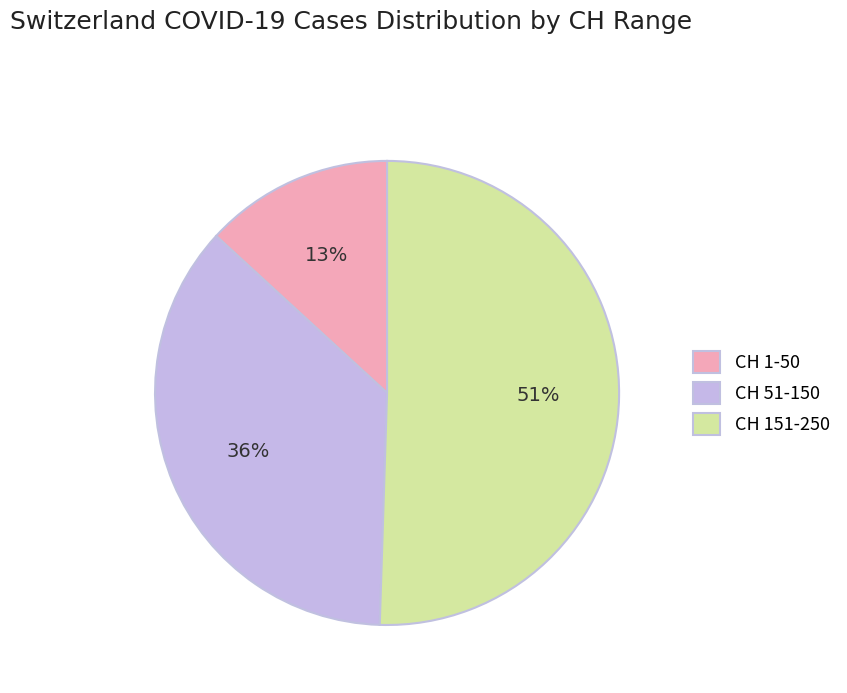

What is the largest slice in the pie chart?

CH 151-250